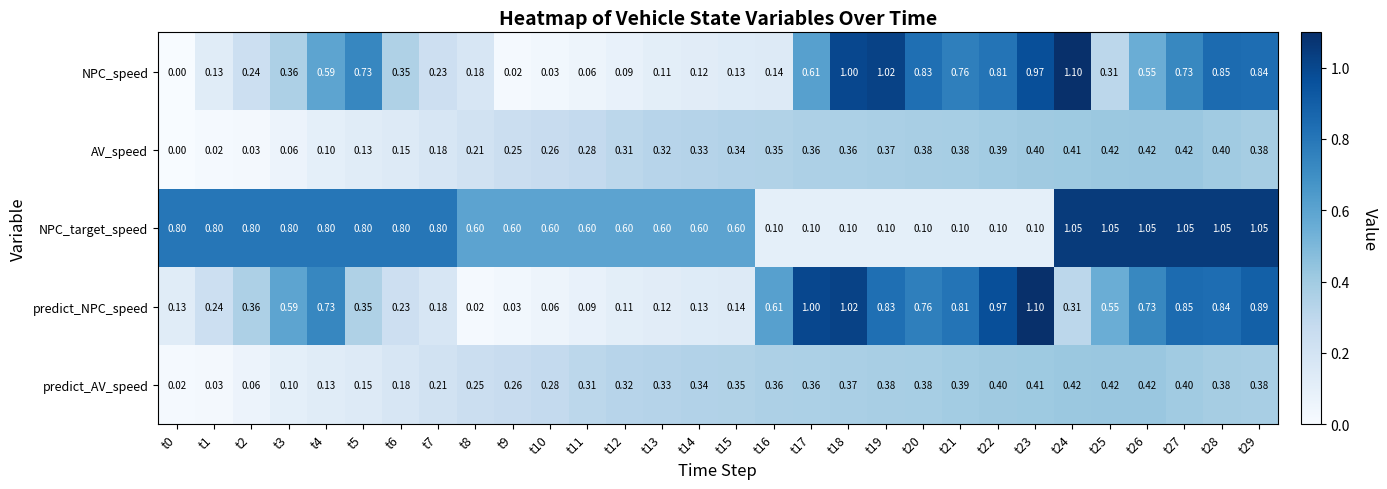

Which series has the largest total across all categories?

NPC_target_speed